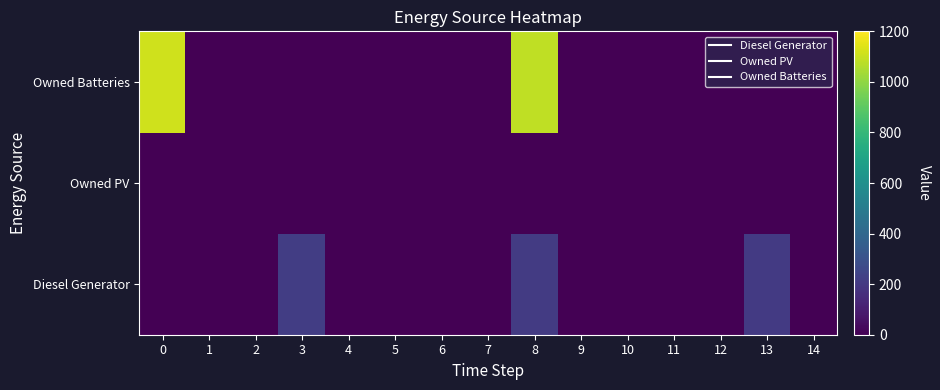

At how many categories does at least one series exceed 1063?

2